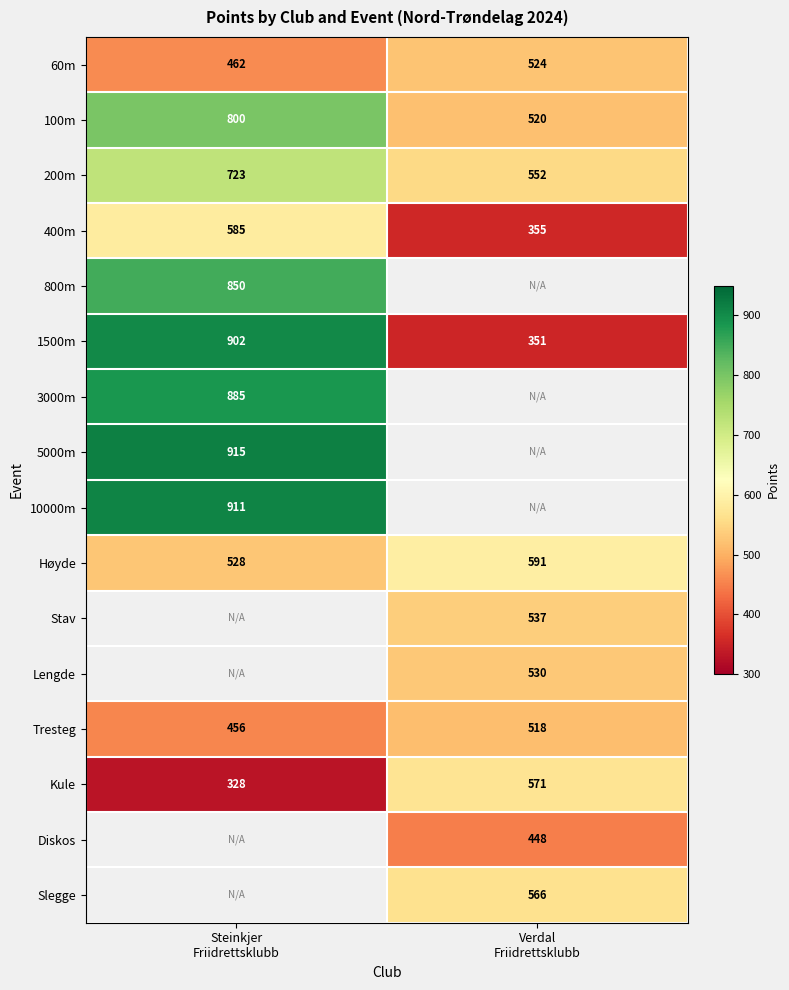

Between Steinkjer
Friidrettsklubb and Verdal
Friidrettsklubb, which is larger?

Verdal
Friidrettsklubb